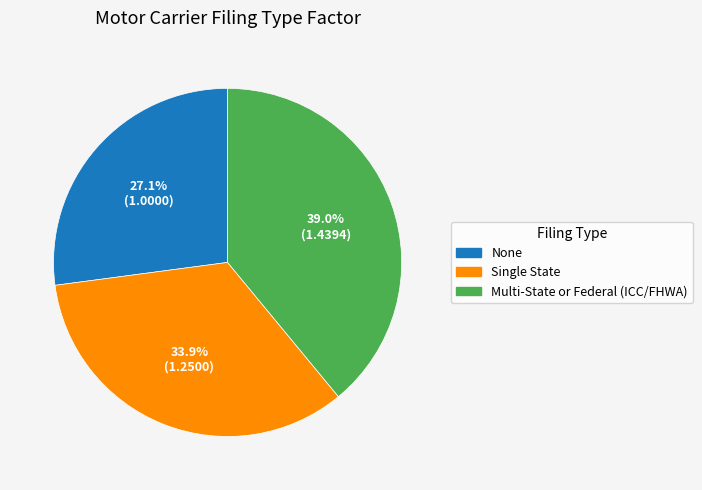

Count the number of slices in the pie.

3